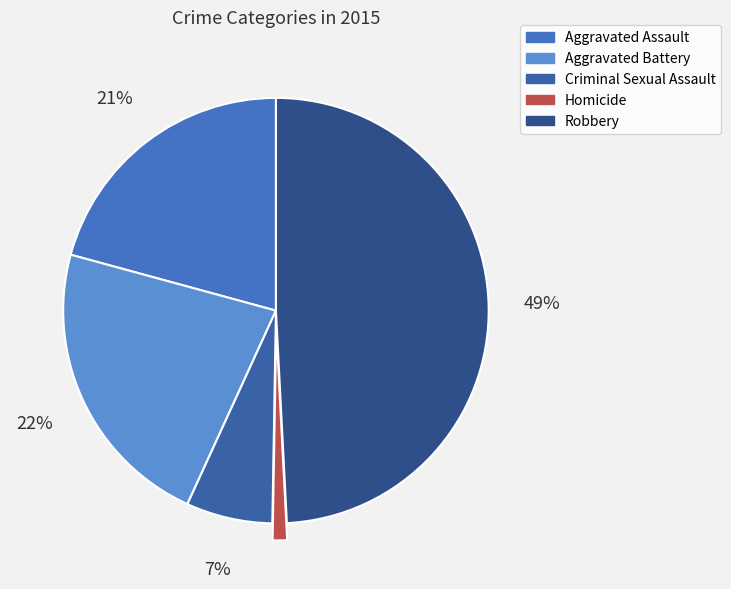

The Criminal Sexual Assault slice represents 7% of the pie. True or false?

True